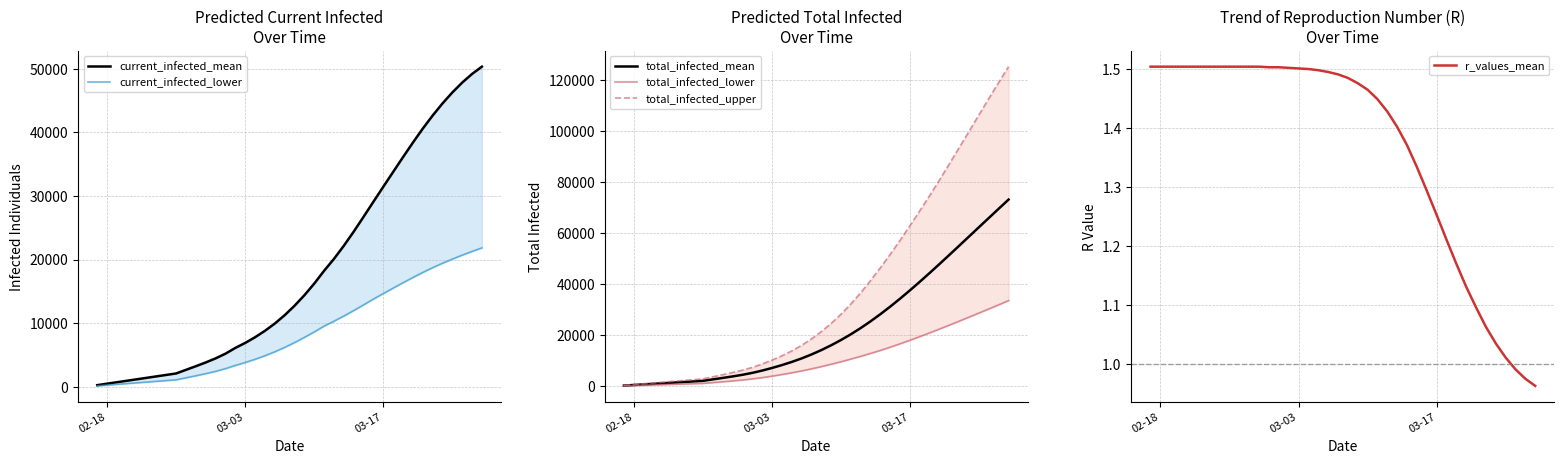

What are all the series names shown in the legend?

current_infected_mean, current_infected_lower, total_infected_mean, total_infected_lower, total_infected_upper, r_values_mean